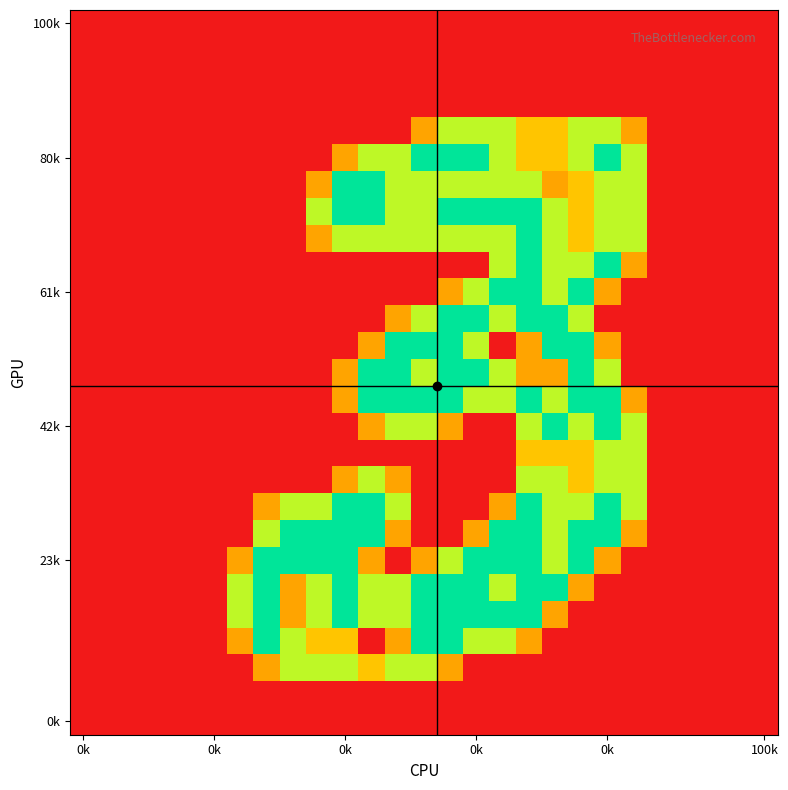

At which category is the sum across all series the highest?

17